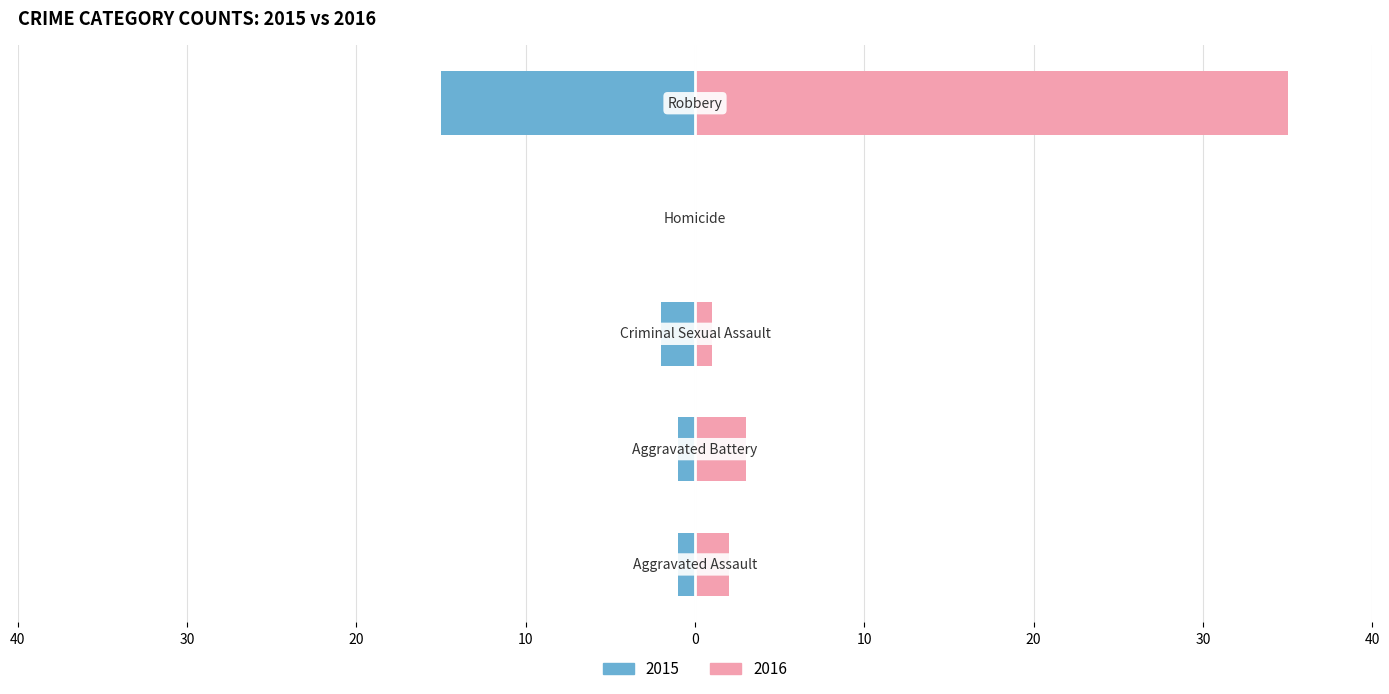

What is the smallest value displayed?

-15